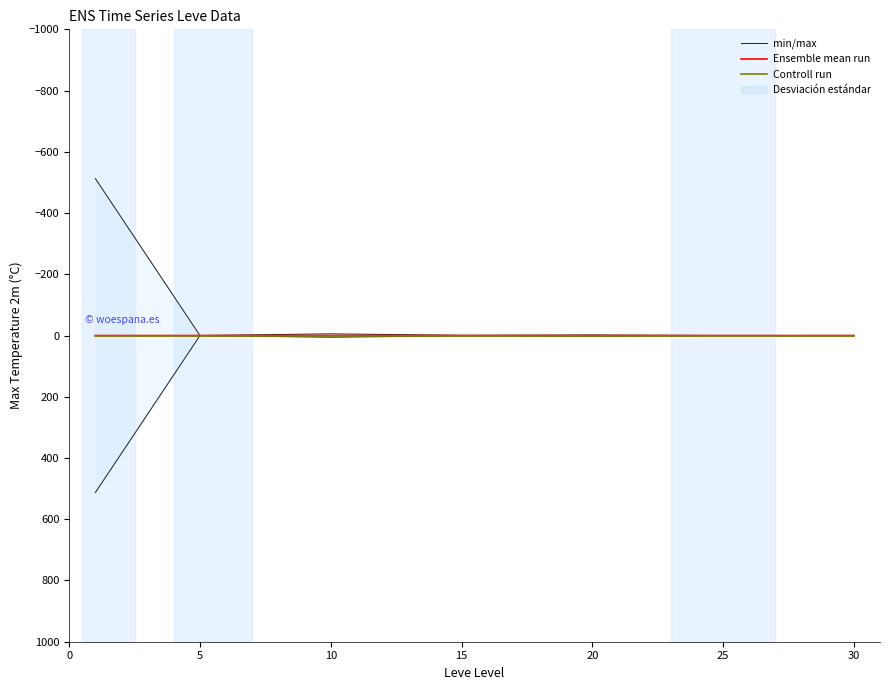

What is the greatest value displayed?

512.9